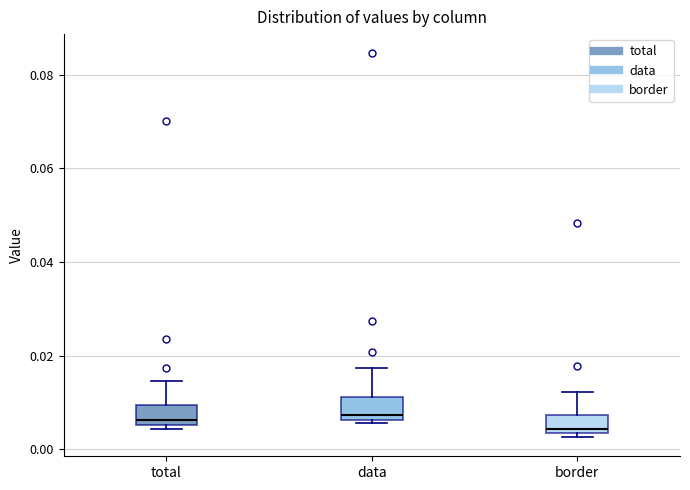

Reading left to right, read every box against the y-axis: the position of its median line, the range the box covers, and the ends of its whiskers. The values are not printed on the chart, so give them approximately, as read against the axis.

total: median 0.006 (just above the box's lower edge), box 0.006 to 0.010, whiskers 0.004 to 0.014
data: median 0.008, box 0.006 to 0.012, whiskers 0.006 (just below the box's lower edge) to 0.018
border: median 0.004 (just above the box's lower edge), box 0.004 to 0.008, whiskers 0.002 to 0.012